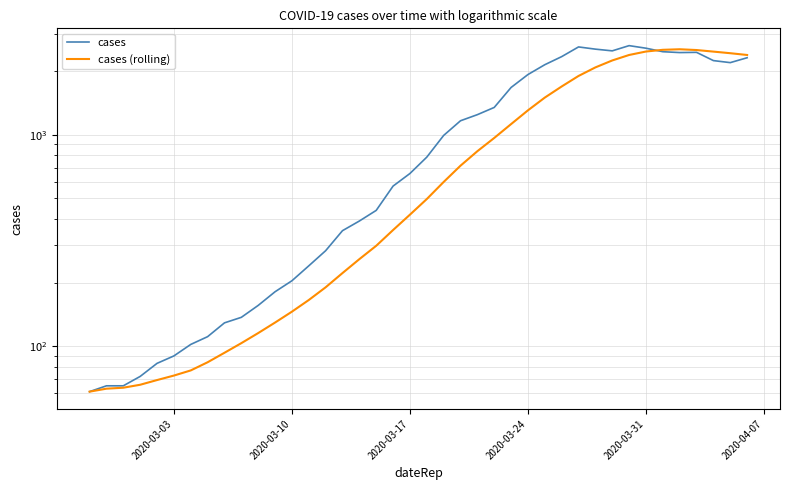

At how many categories does at least one series exceed 1649?

15